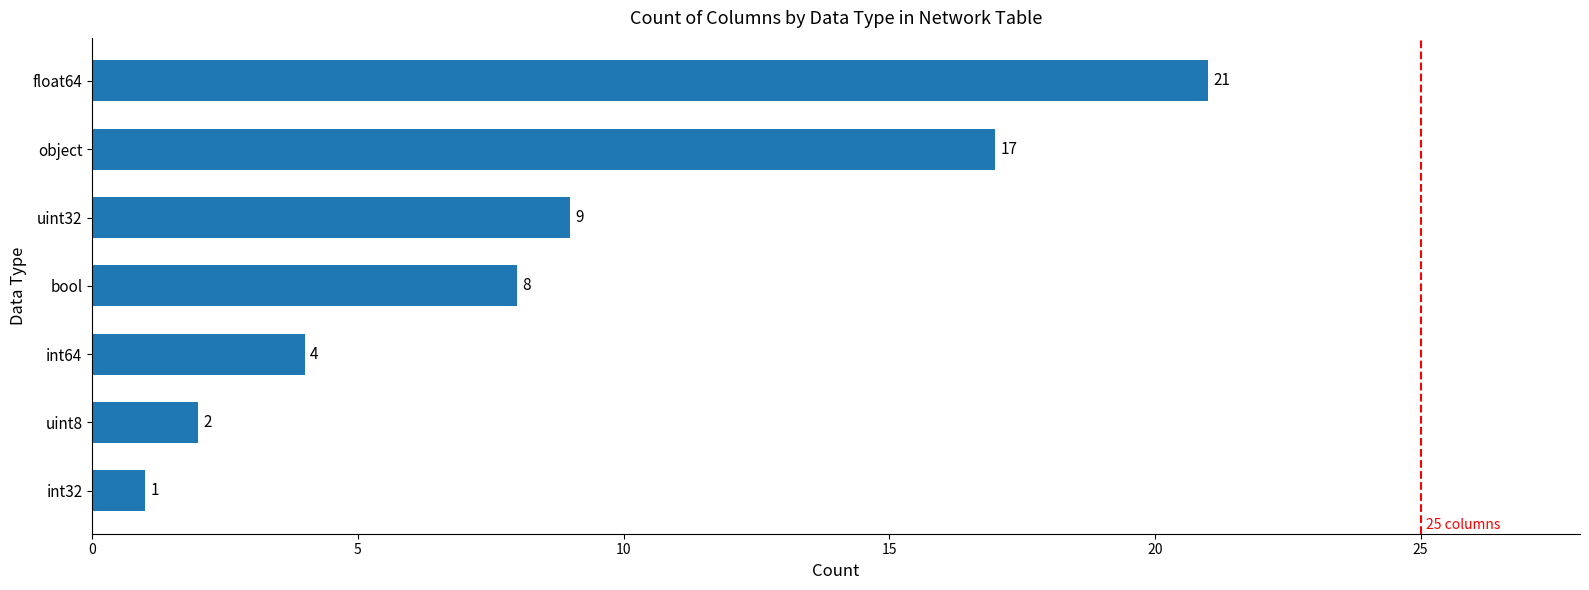

At which category does the chart reach its peak across all series?

float64